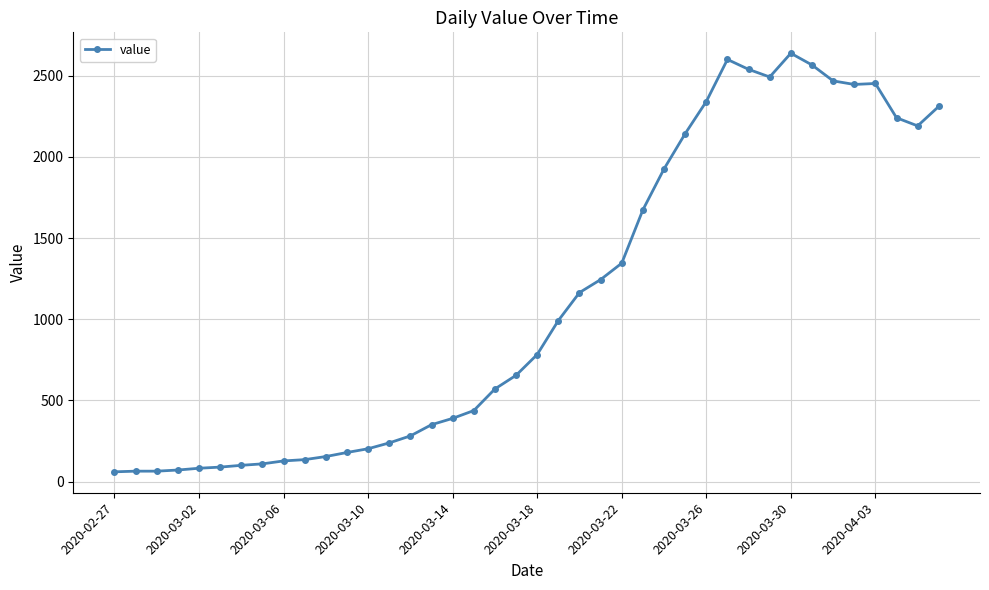

What is the minimum value shown in the chart?

61